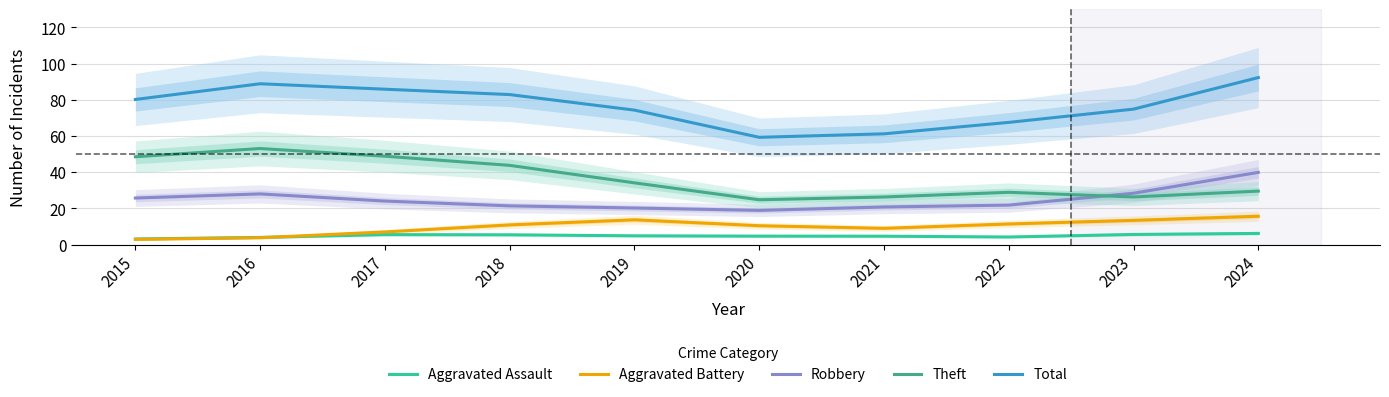

Read the Aggravated Battery value at 2018.

10.9